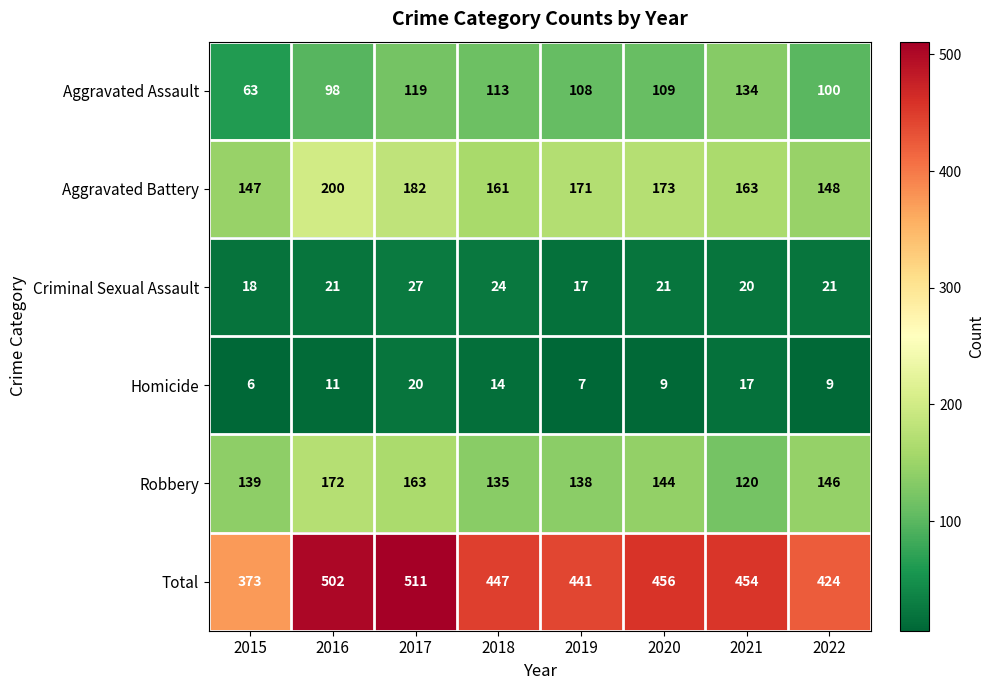

At which category does the chart reach its peak across all series?

2017